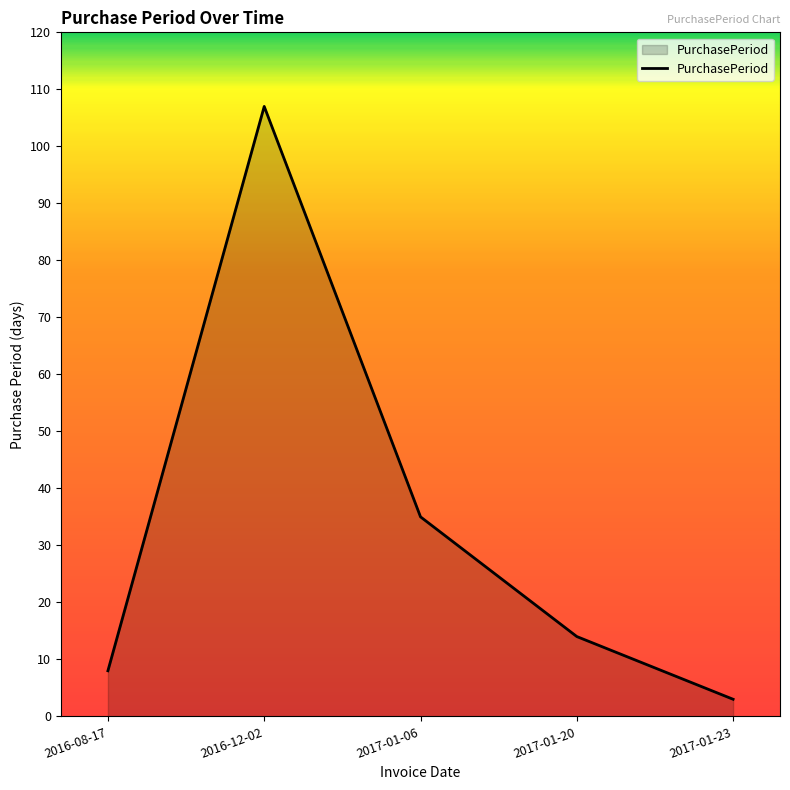

Rank the categories by value from highest to lowest.

2016-12-02, 2017-01-06, 2017-01-20, 2016-08-17, 2017-01-23